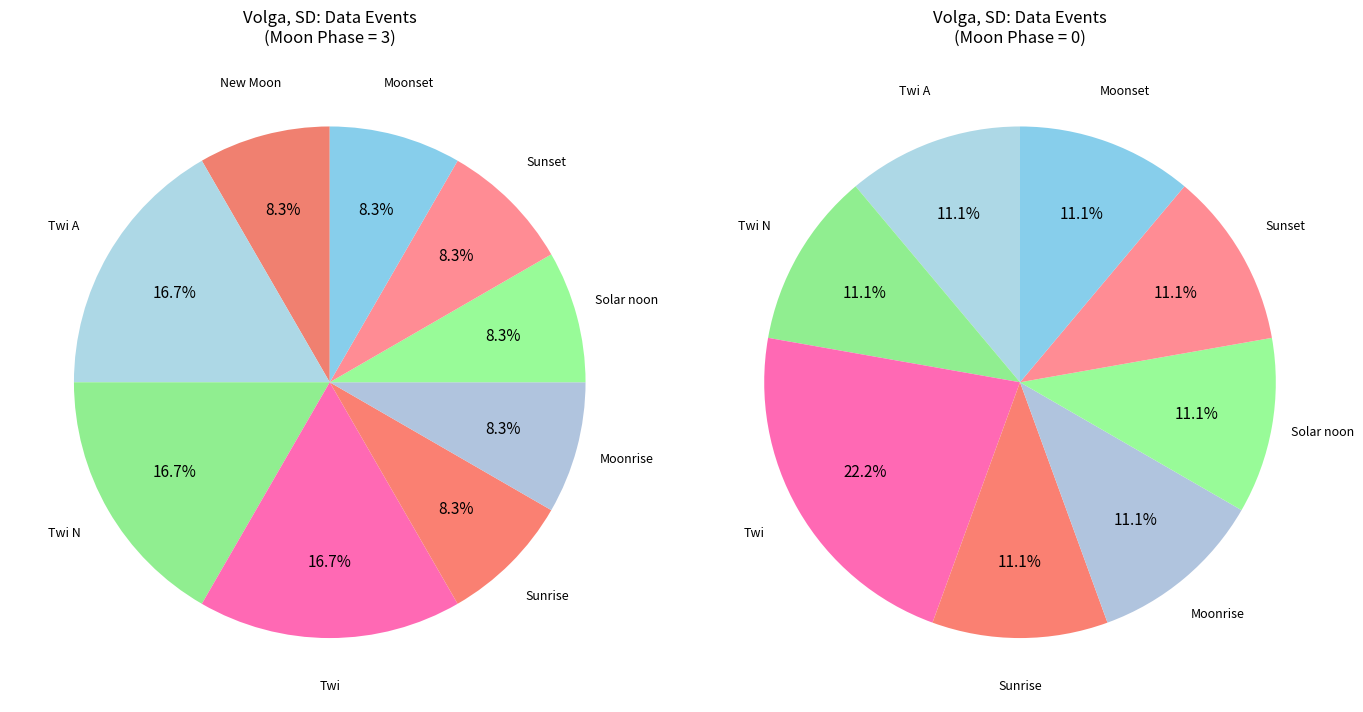

Count the number of slices in the pie.

9